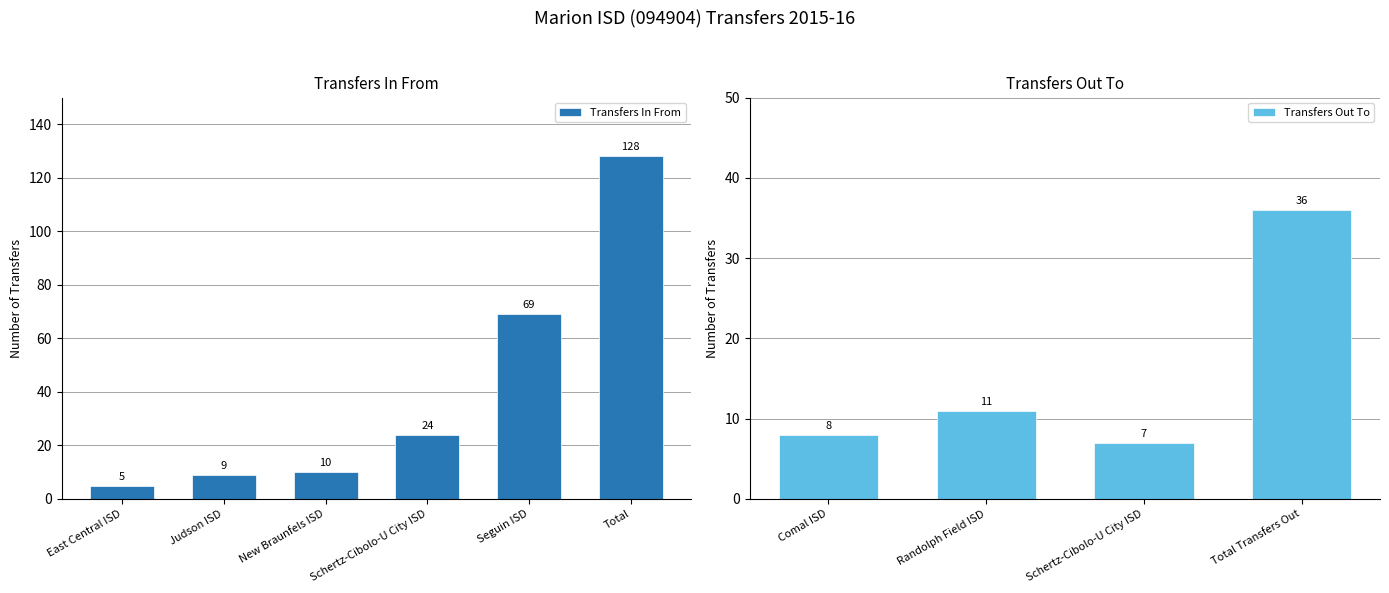

What is the sum of all values?

245